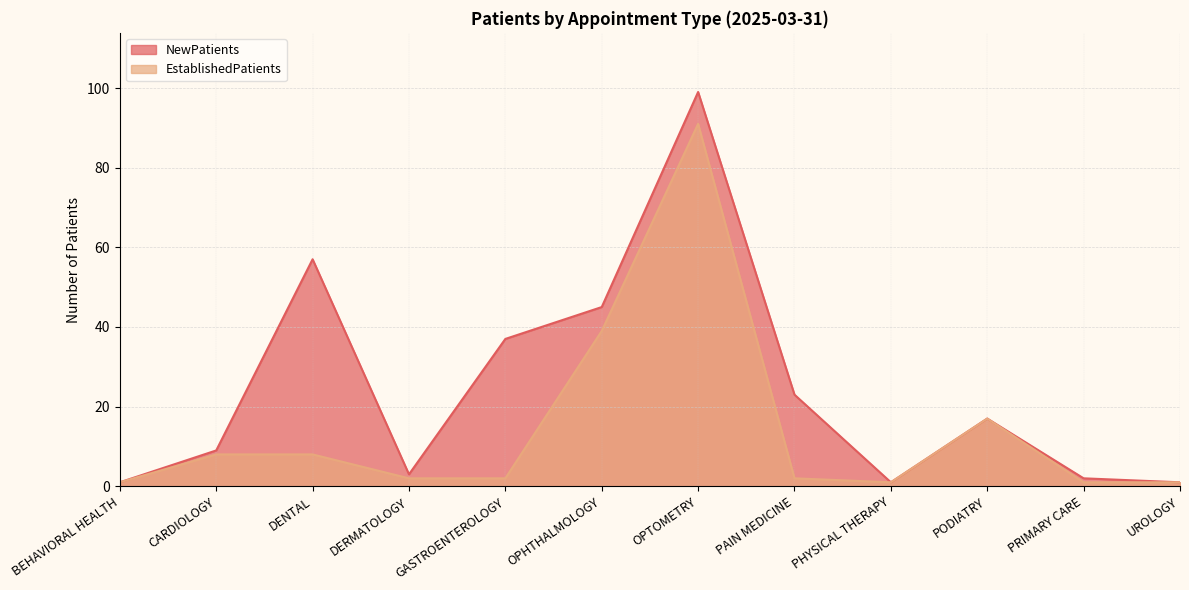

True or false: EstablishedPatients has more than 1 interior local peaks.

True